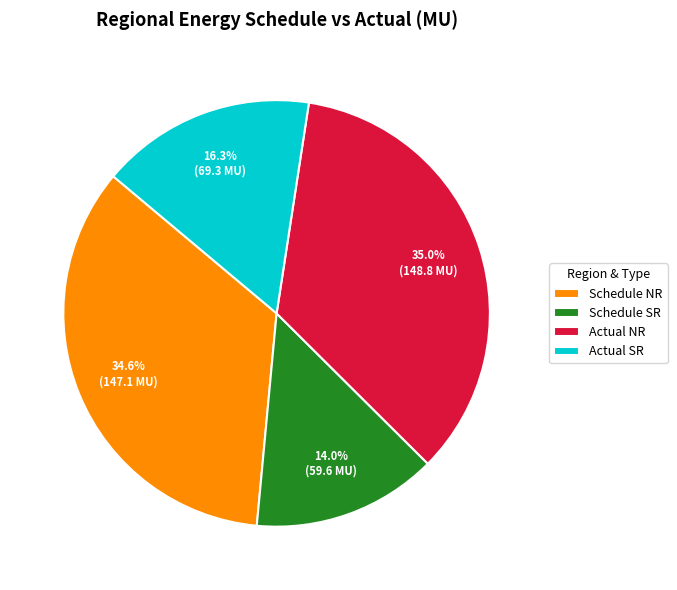

Do Actual SR and Actual NR together represent more than half of the pie?

Yes